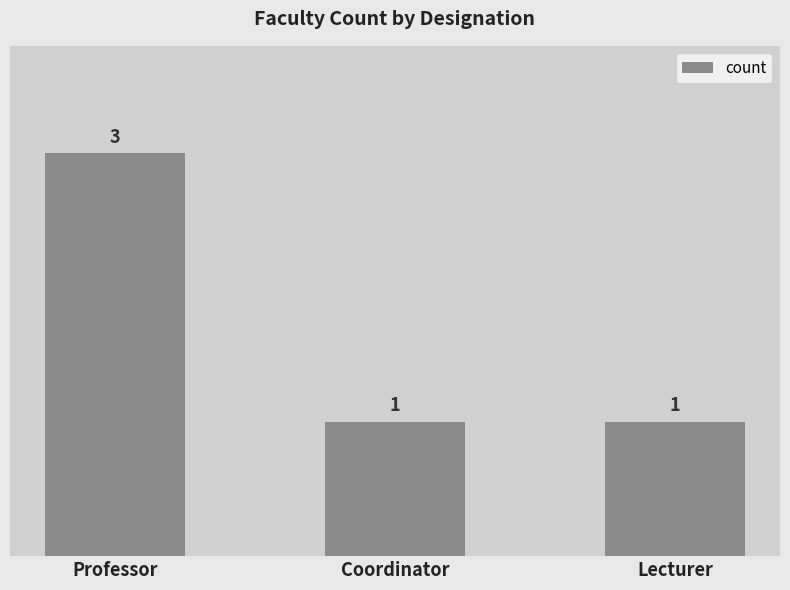

At which category does the chart reach its peak across all series?

Professor